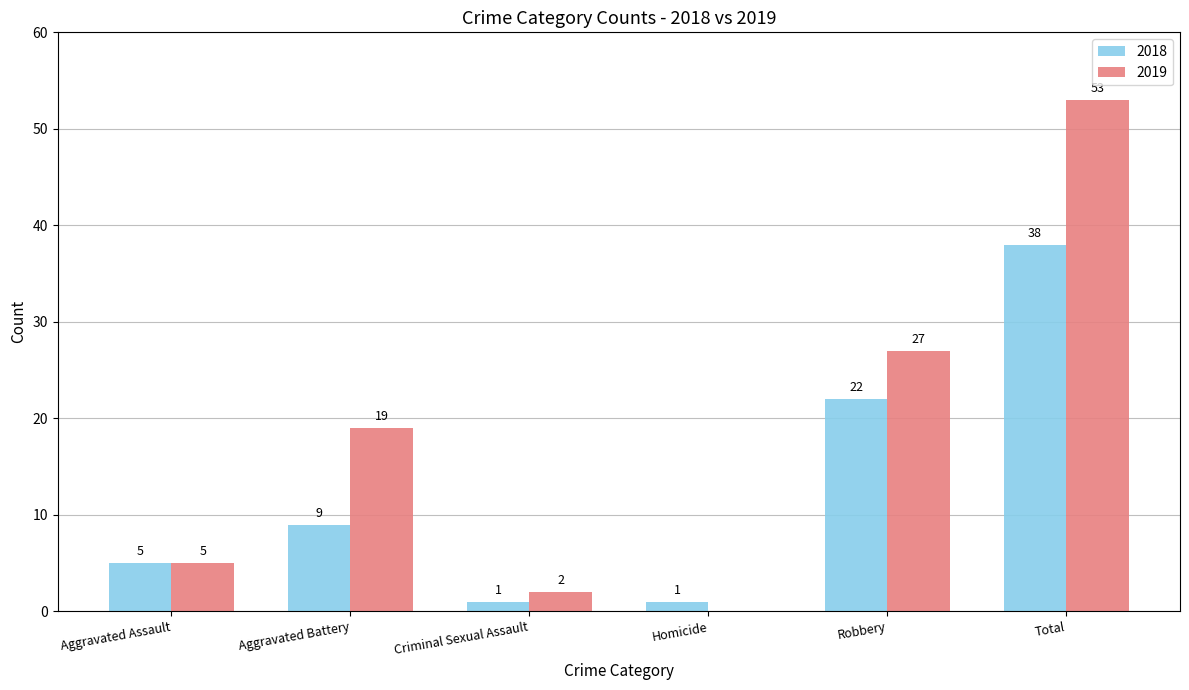

Which category has the highest value in the 2018 series?

Total